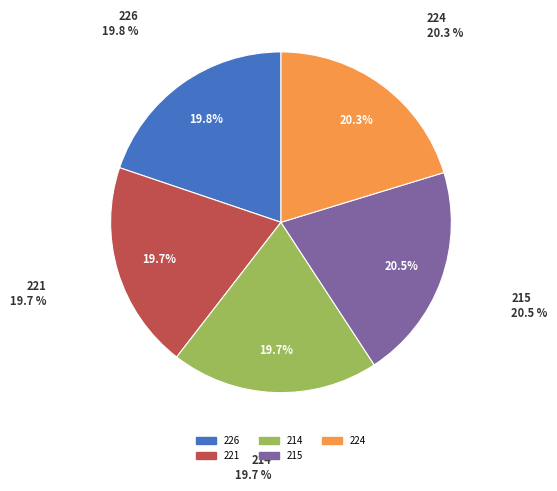

Combined, what portion of the pie is 214 and 226?

39.5%